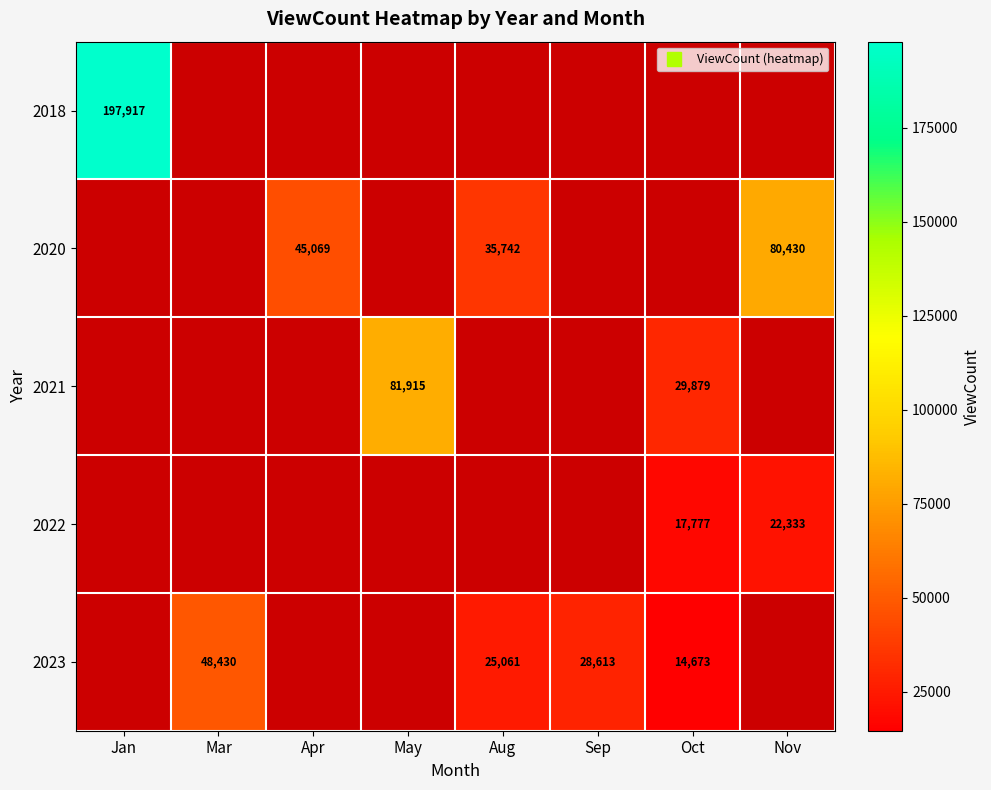

Is it true that 2021 equals 29879.0 at Oct?

True